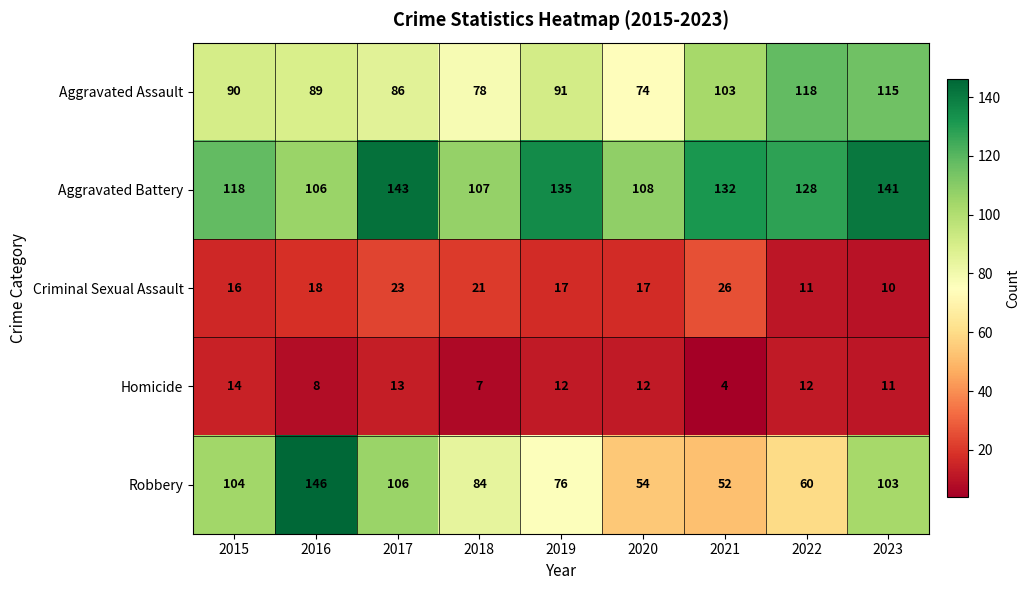

What is the average value of the Aggravated Battery series?

124